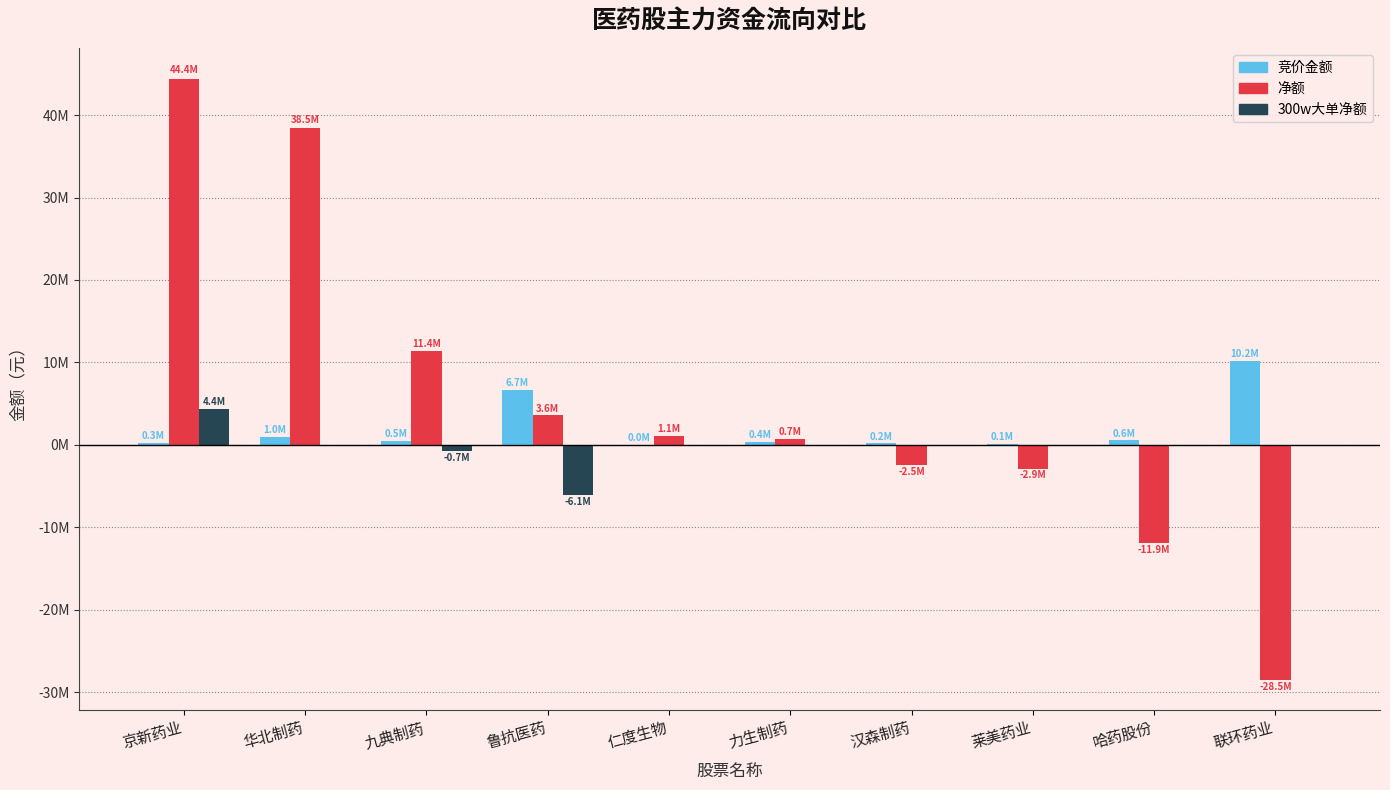

Reading left to right, extract all data points from this chart.

竞价金额: 京新药业=252048	华北制药=986155	九典制药=471408	鲁抗医药=6678000	仁度生物=10578	力生制药=363000	汉森制药=165627	莱美药业=144324	哈药股份=567210	联环药业=10168255
净额: 京新药业=44428239	华北制药=38467343	九典制药=11409087	鲁抗医药=3560761	仁度生物=1082189	力生制药=709713	汉森制药=-2466658	莱美药业=-2880430	哈药股份=-11914611	联环药业=-28512414
300w大单净额: 京新药业=4355731	华北制药=0	九典制药=-745222	鲁抗医药=-6085304	仁度生物=0	力生制药=0	汉森制药=0	莱美药业=0	哈药股份=0	联环药业=0